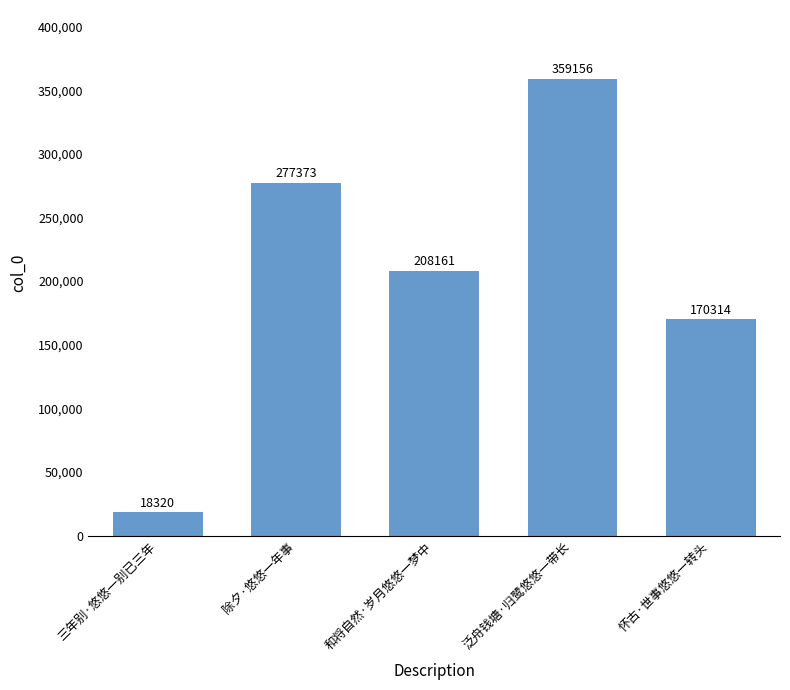

Rank the categories by value from highest to lowest.

泛舟钱塘·归鹭悠悠一带长, 除夕·悠悠一年事, 和将自然·岁月悠悠一梦中, 怀古·世事悠悠一转头, 三年别·悠悠一别已三年